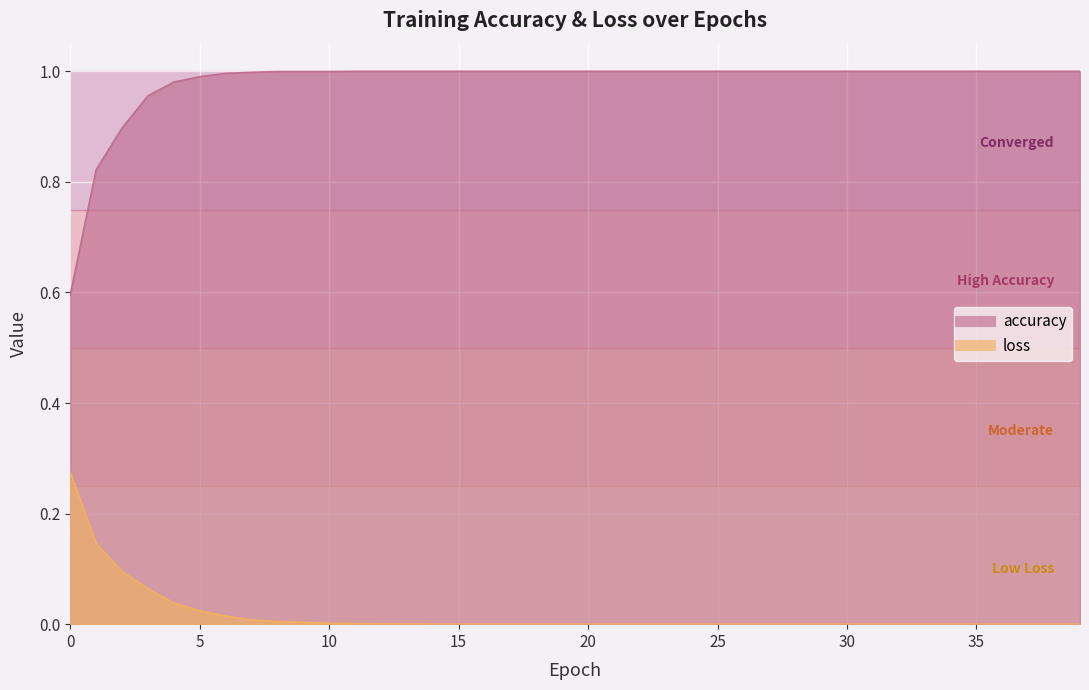

What is the difference between the second highest and minimum values in the accuracy series?

0.4